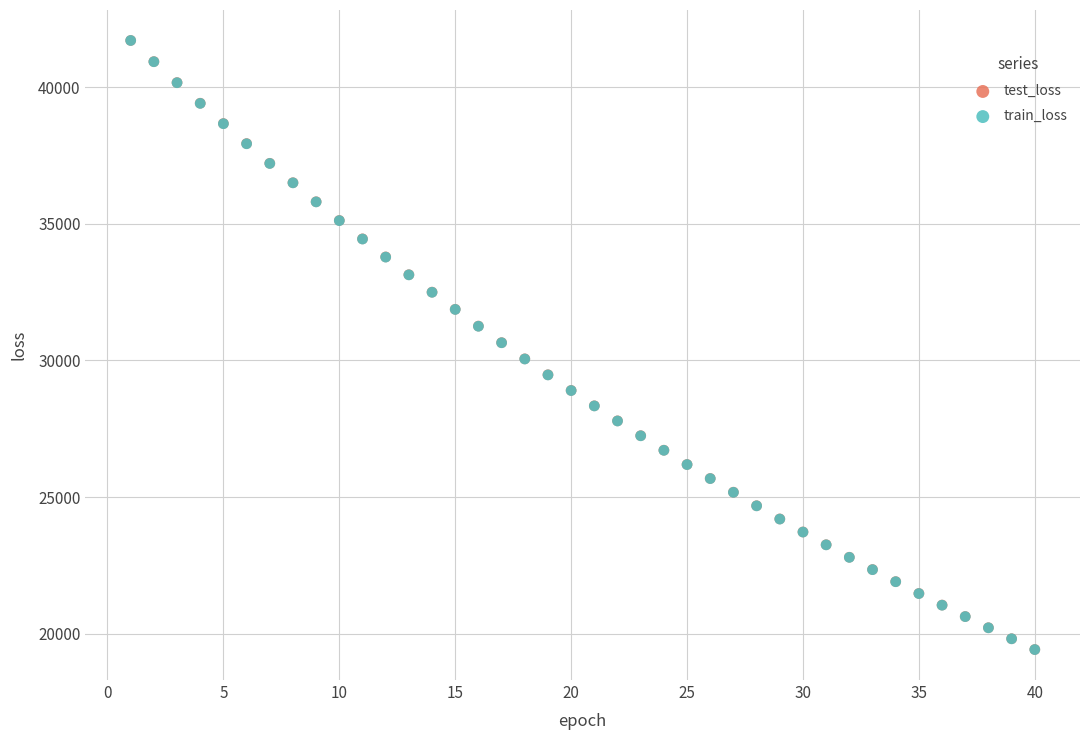

What are all the series names shown in the legend?

test_loss, train_loss